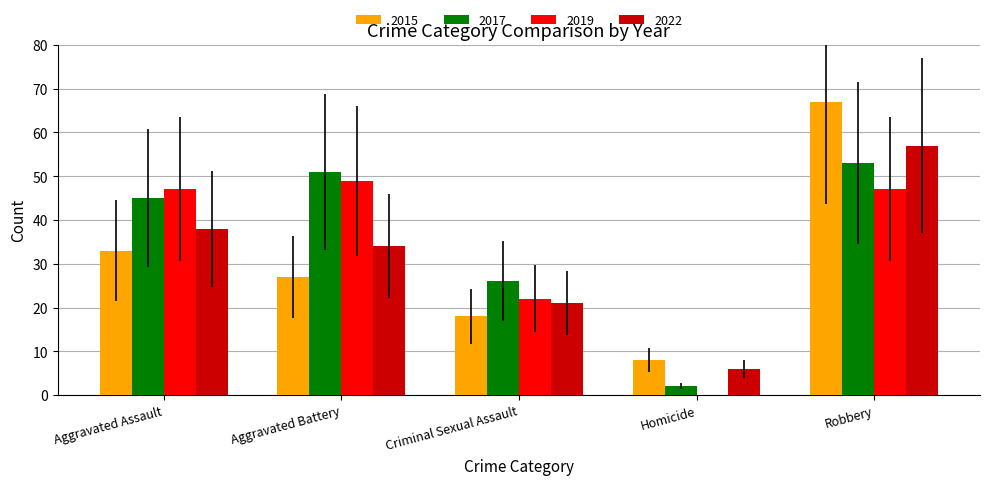

The value of 2017 at Criminal Sexual Assault is 9. True or false?

False